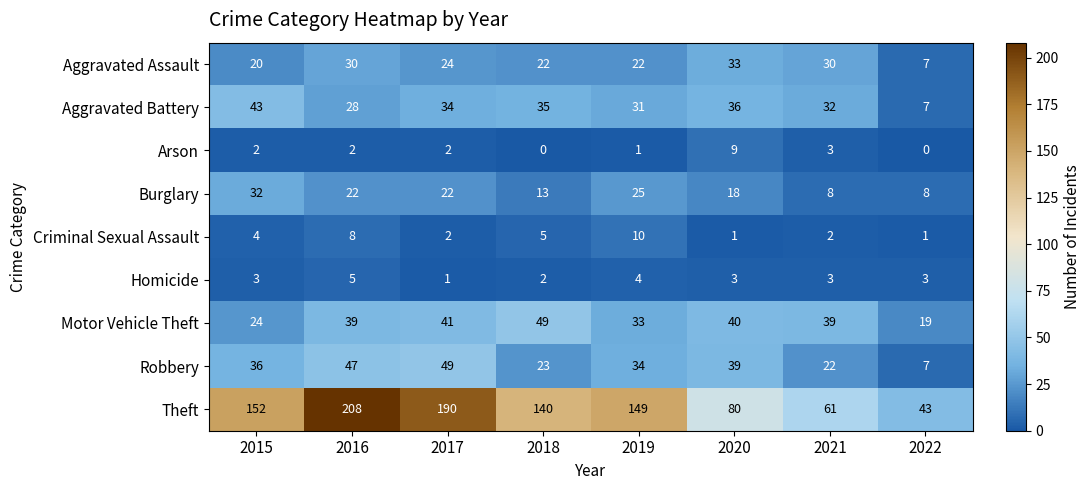

At which category is the sum across all series the highest?

2016